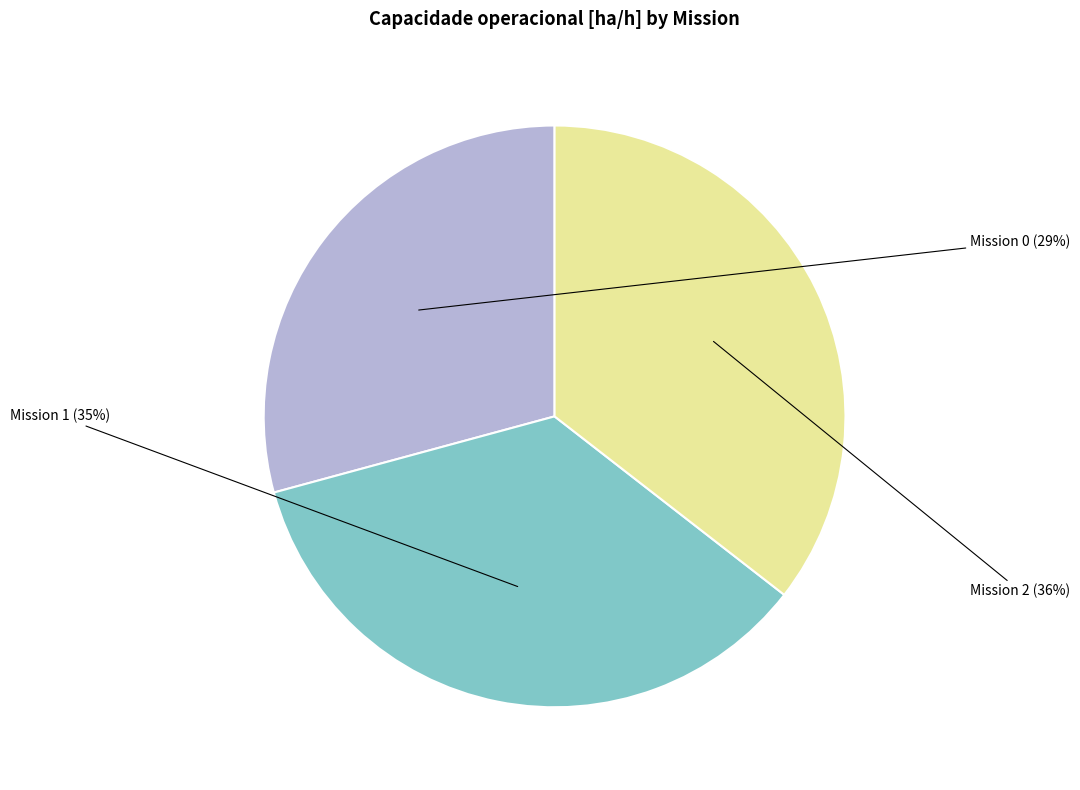

To the nearest percent, what is the average slice percentage?

33%